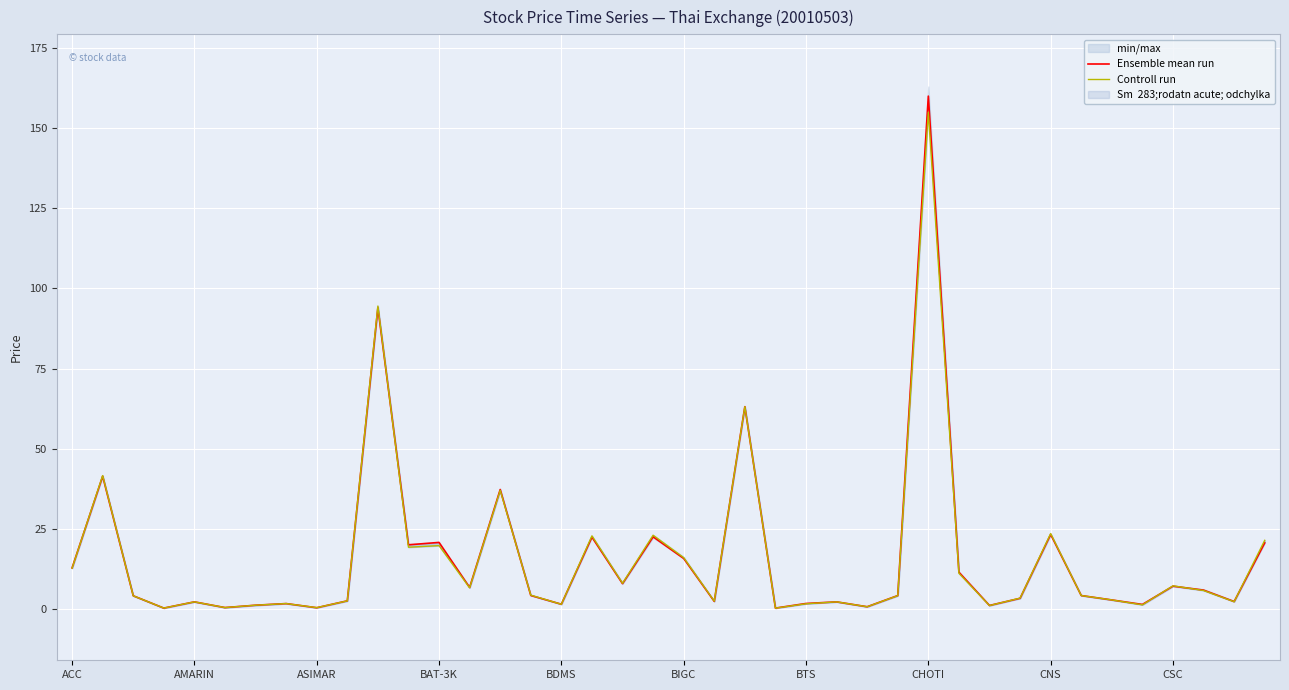

What is the minimum value for Ensemble mean run?

0.3